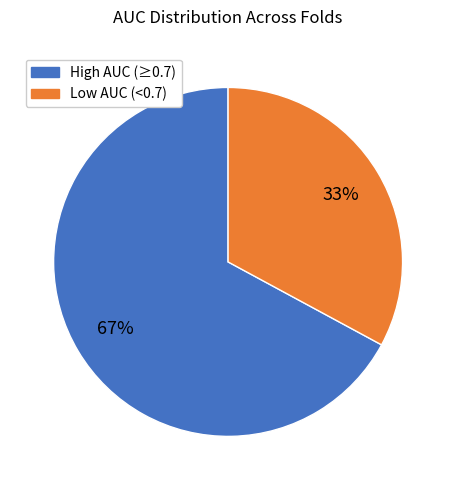

To the nearest percent, what is the average slice percentage?

50%